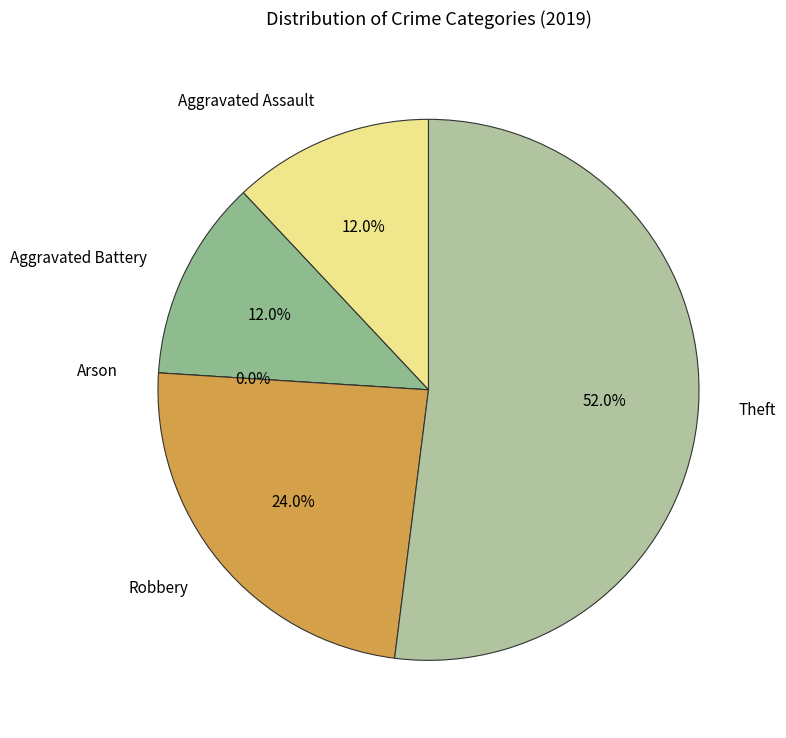

Does any single category account for the majority?

Yes